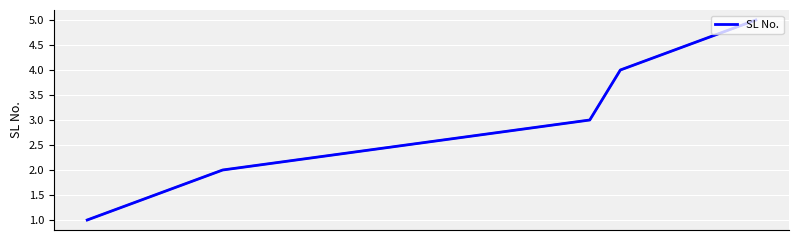

What is the difference between the maximum and minimum values?

4